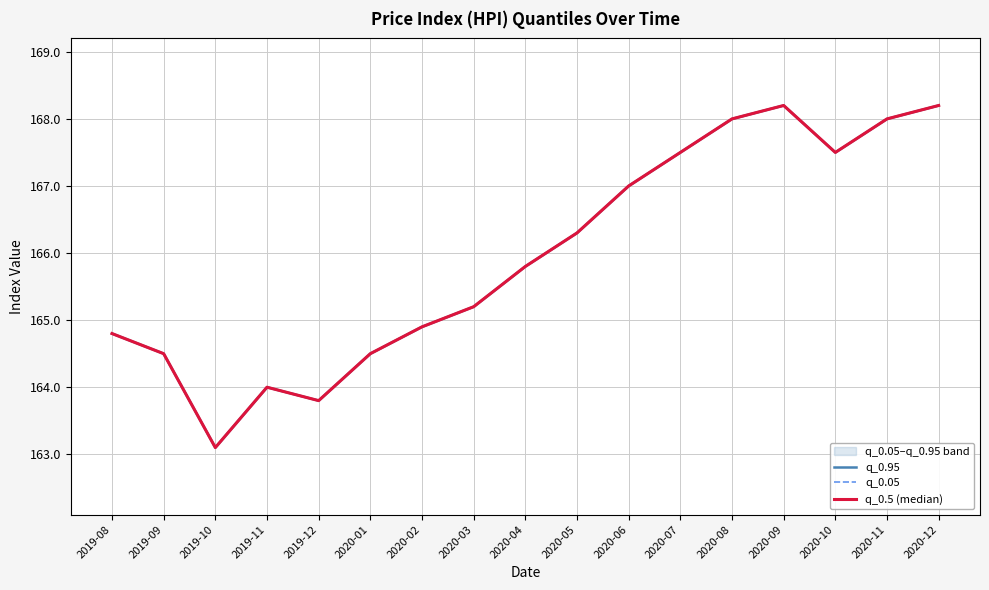

Is it true that q_0.05 equals 34.0 at 2020-09?

False